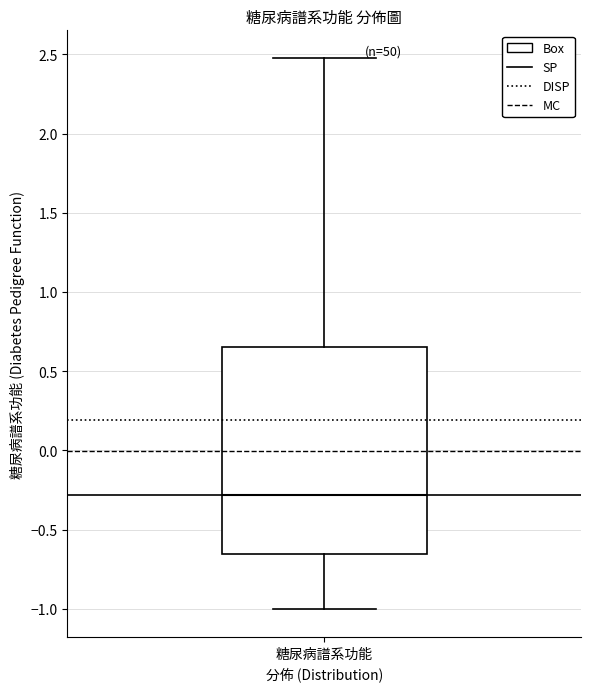

Read this box plot against the y-axis: the position of the median line, the range covered by the box, and the ends of both whiskers. The values are not printed on the chart, so give them approximately, as read against the axis.

median -0.30, box -0.65 to 0.65, whiskers -1.00 to 2.50